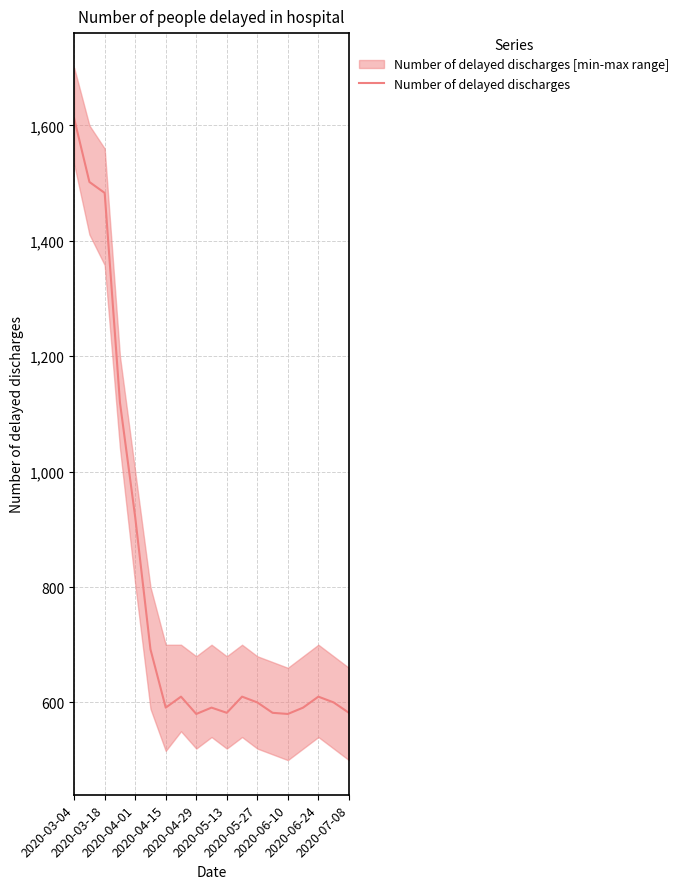

What is the lowest value of the Number of delayed discharges series?

580